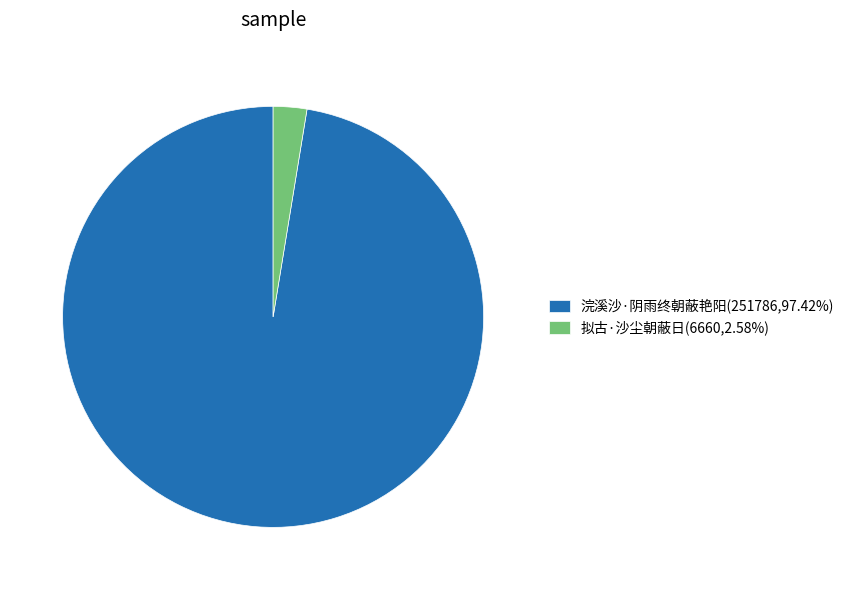

How many slices are in this pie chart?

2